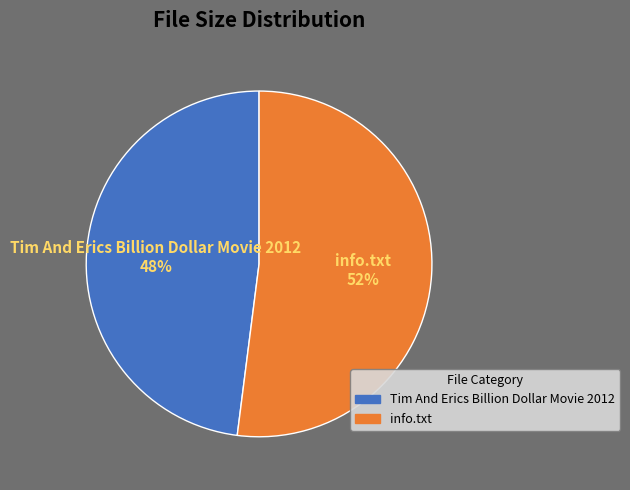

Is info.txt the majority of the pie?

Yes